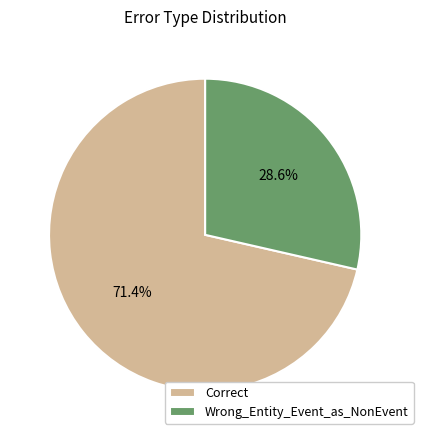

Which category accounts for the majority?

Correct